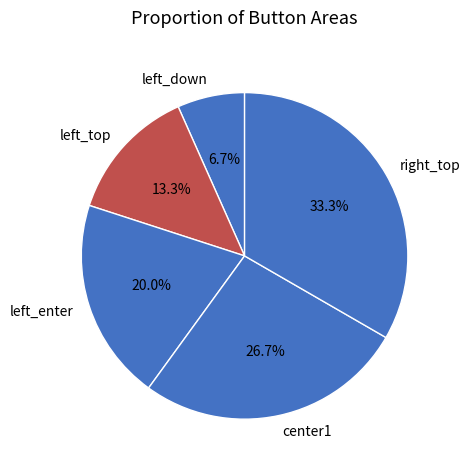

Does left_top represent more than half of the total?

No